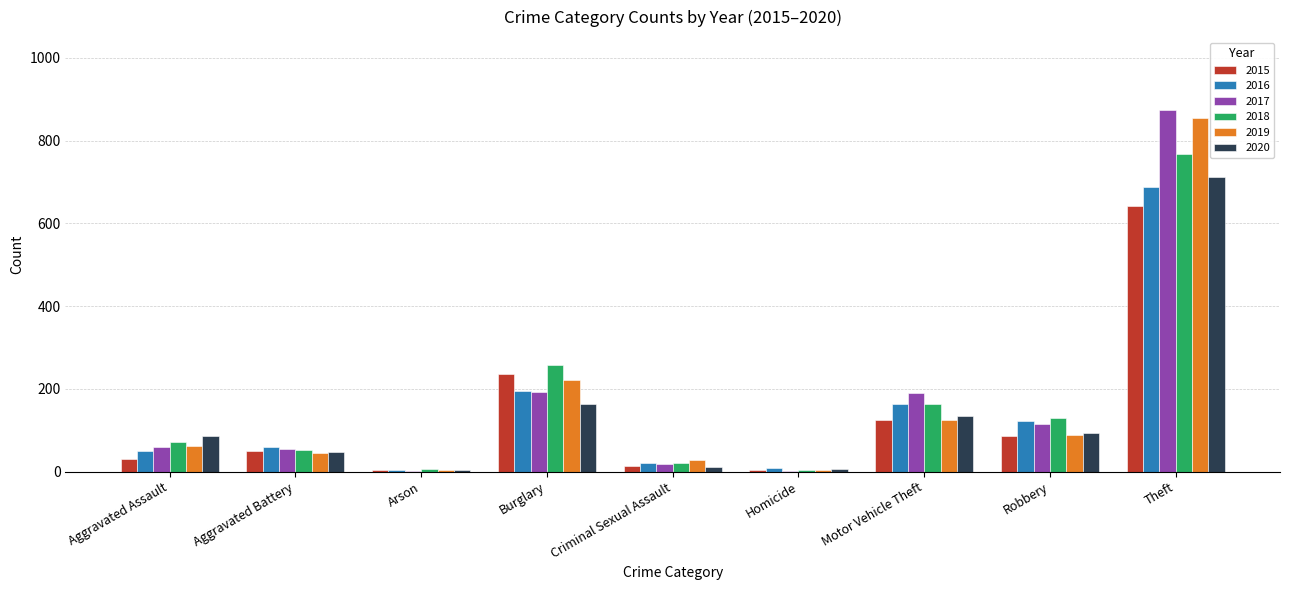

What are all the series names shown in the legend?

2015, 2016, 2017, 2018, 2019, 2020